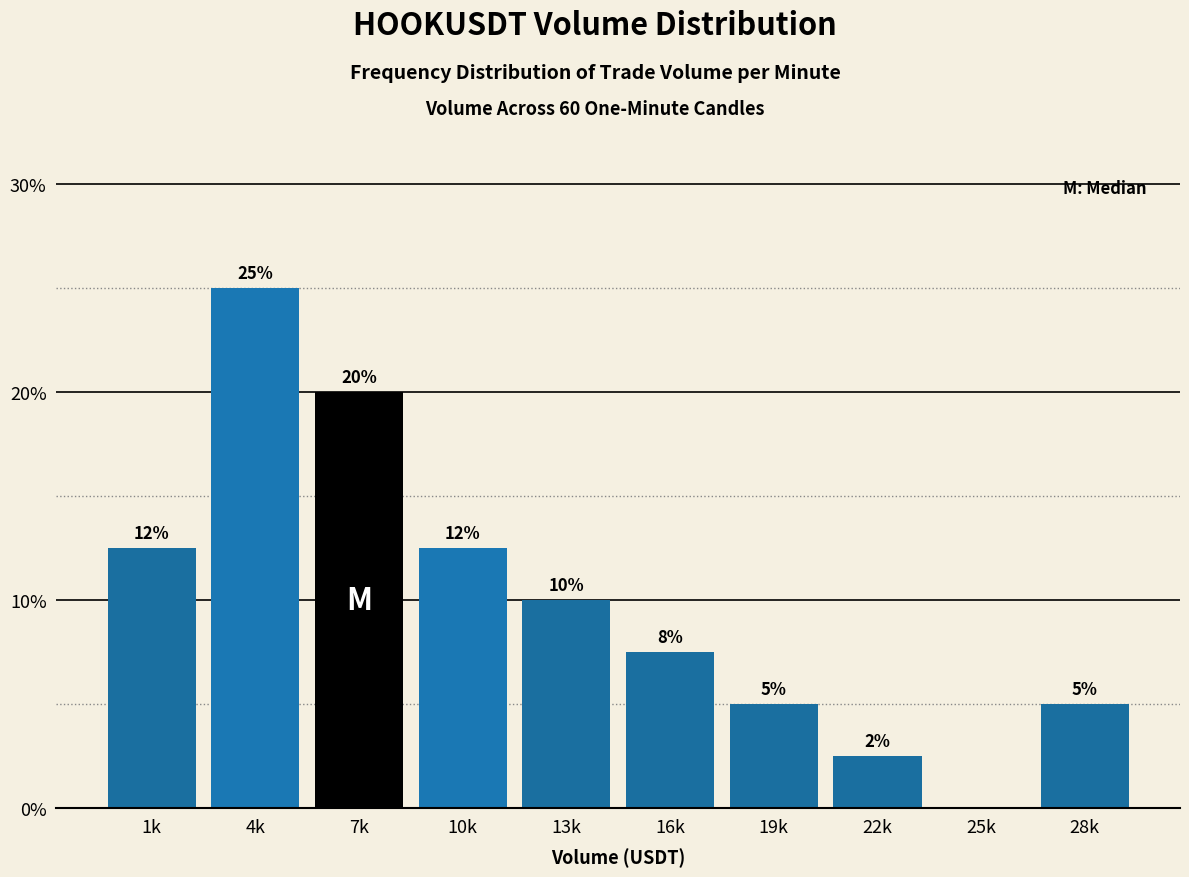

The chart shows a value of 7.5 at 16k. True or false?

True